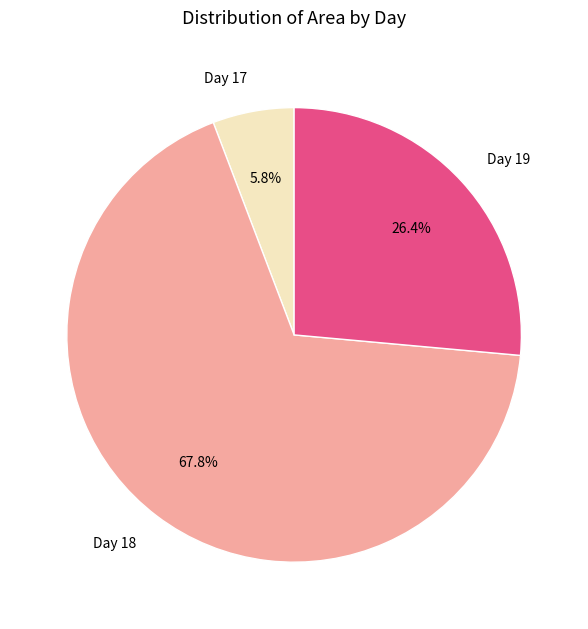

Count the number of slices in the pie.

3